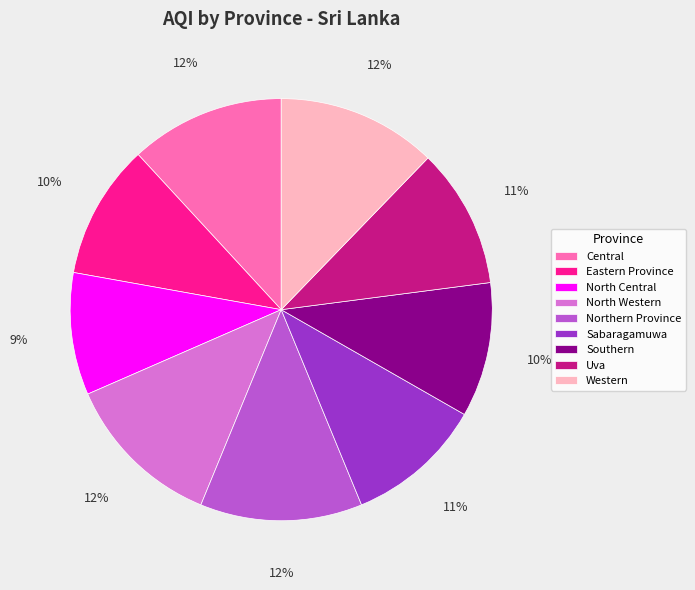

To the nearest percent, what is the average slice percentage?

11%